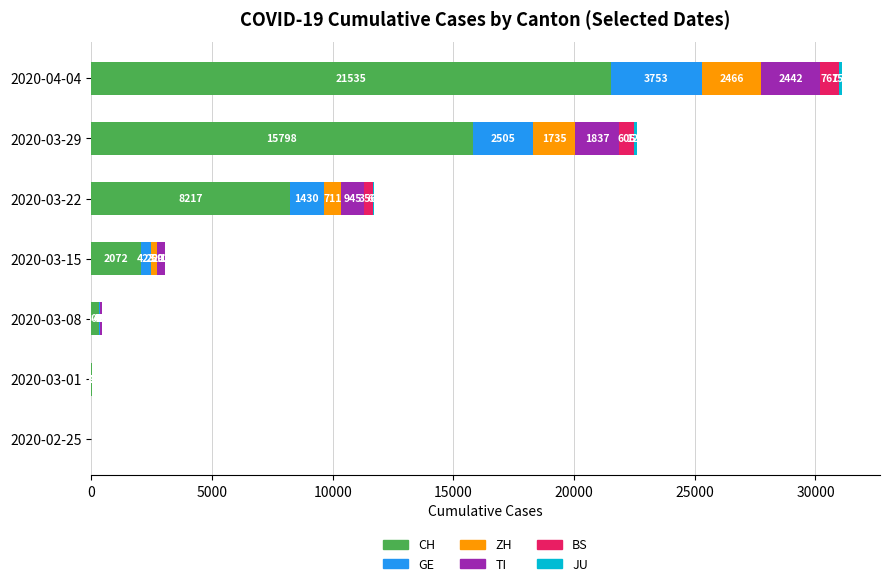

Count the number of data series in this chart.

6